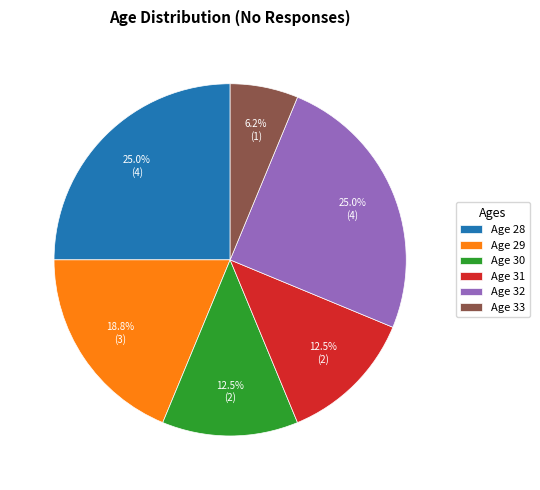

To the nearest percent, what is the average slice percentage?

17%